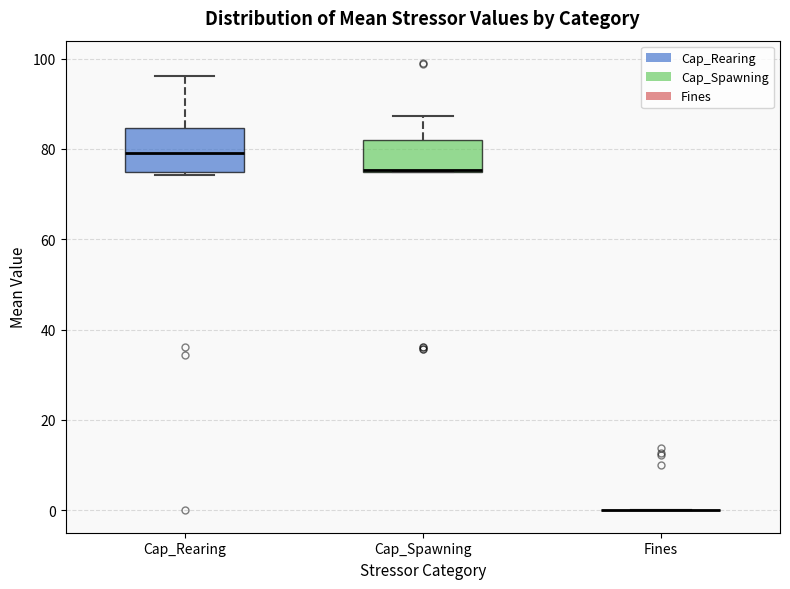

Reading left to right, read every box against the y-axis: the position of its median line, the range the box covers, and the ends of its whiskers. The values are not printed on the chart, so give them approximately, as read against the axis.

Cap_Rearing: median 80, box 74 to 84, whiskers 74 (just below the box's lower edge) to 96
Cap_Spawning: median 76 (drawn on the box's lower edge), box 74 to 82, whiskers 74 to 88
Fines: box collapsed to a line at 0, whiskers 0 to 0